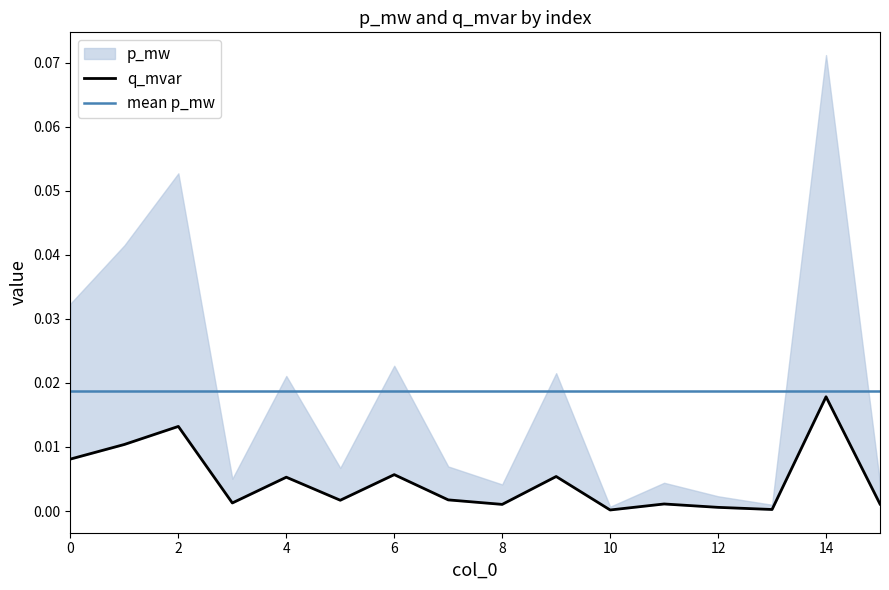

How many points are higher than both their immediate neighbors (excluding endpoints)?

6